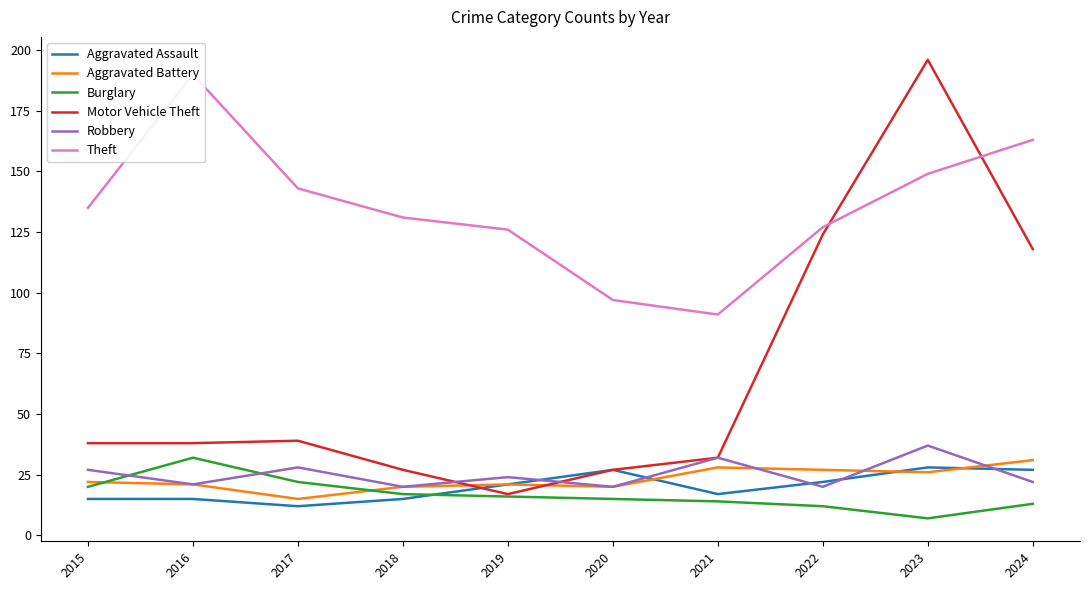

True or false: Aggravated Battery and Theft cross at least once.

False